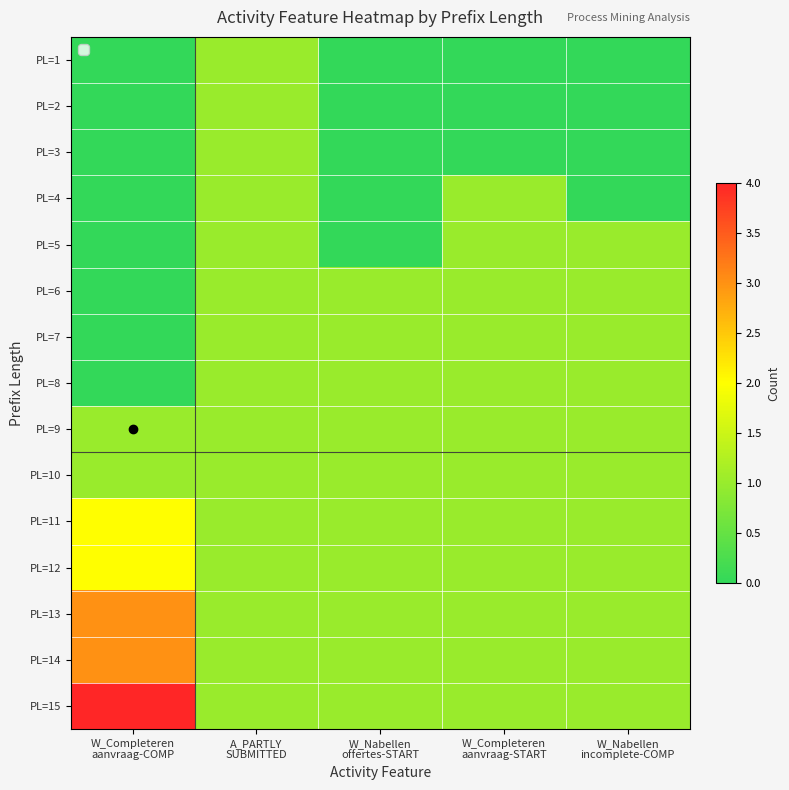

At W_Nabellen offertes-START, list the series in order from smallest to largest.

PL=1, PL=2, PL=3, PL=4, PL=5, PL=6, PL=7, PL=8, PL=9, PL=10, PL=11, PL=12, PL=13, PL=14, PL=15